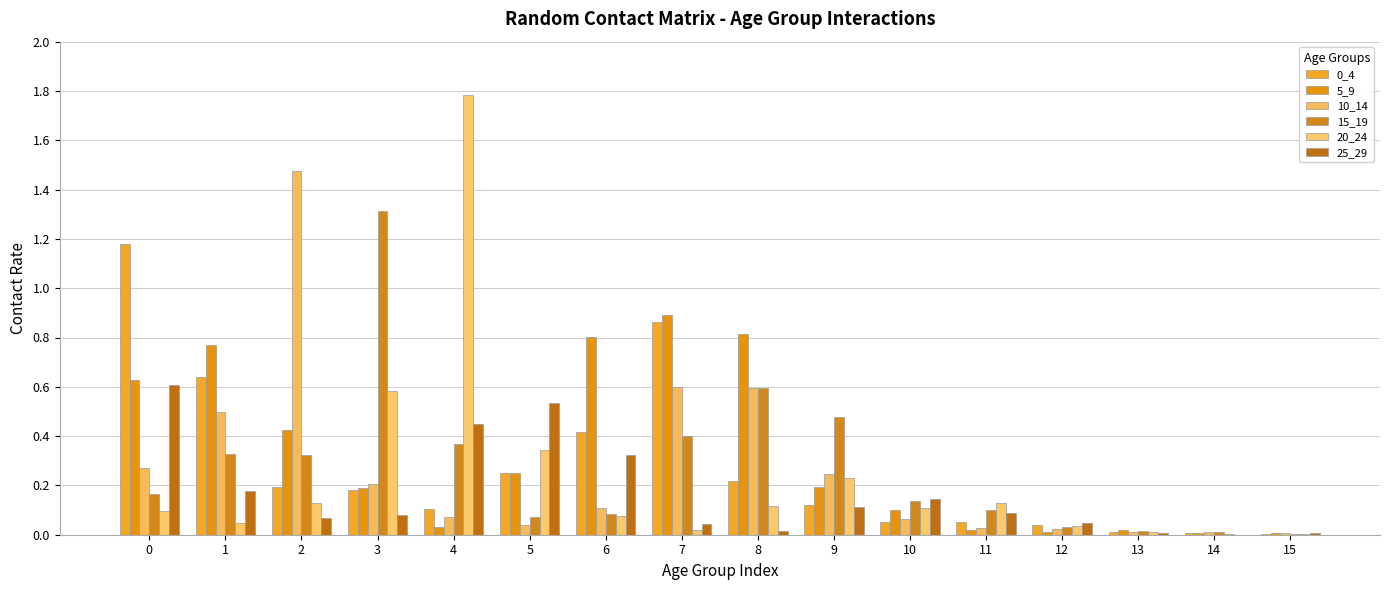

What is the spread (max minus min) of values at 0?

1.1